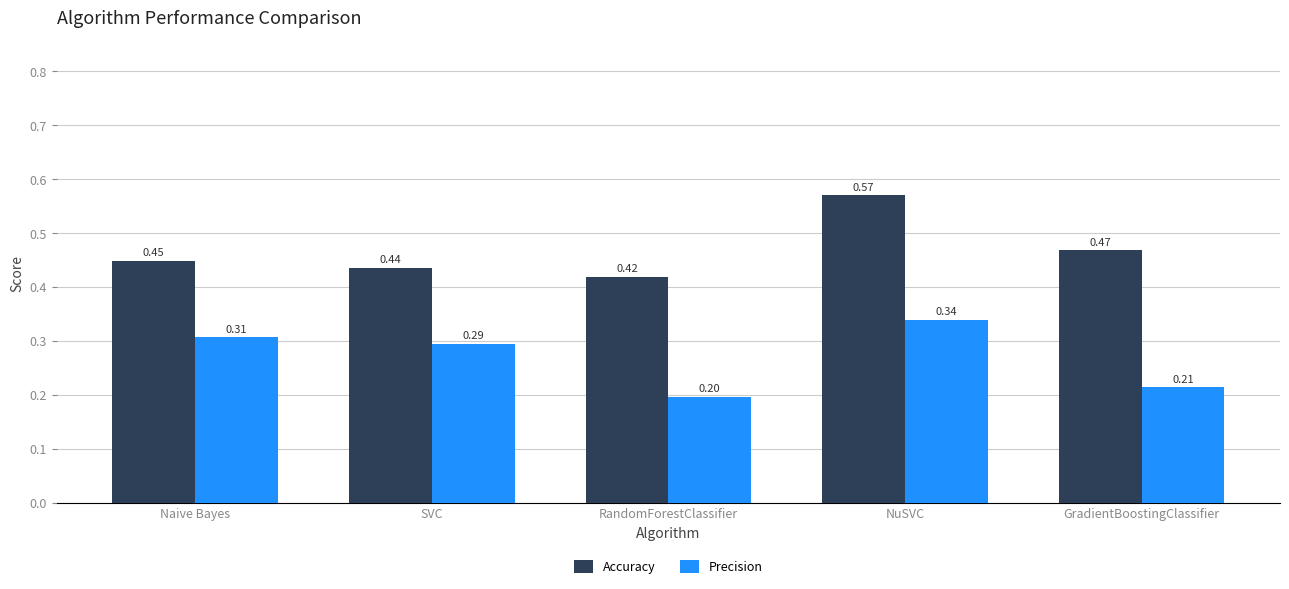

The value of Precision at Naive Bayes is 0.5. True or false?

False